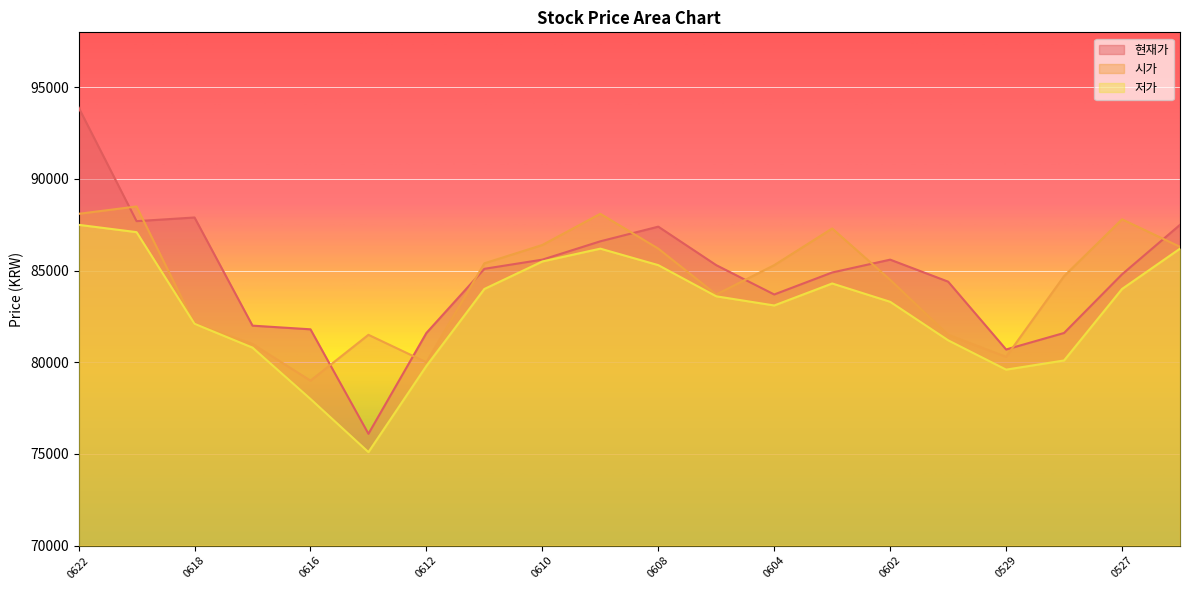

True or false: 현재가 and 저가 cross at least once.

False